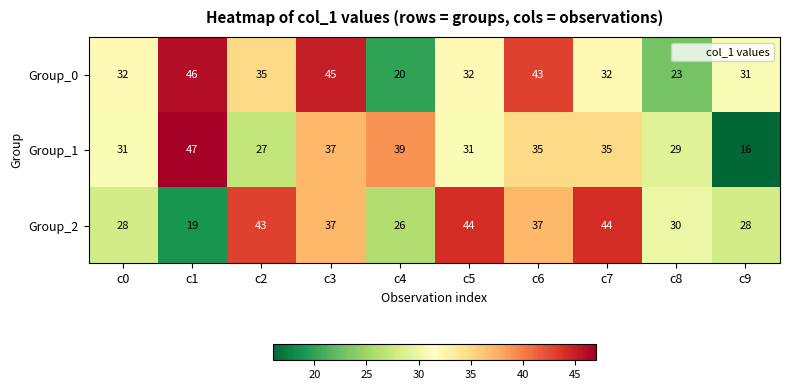

Which series has the widest spread of values?

Group_1